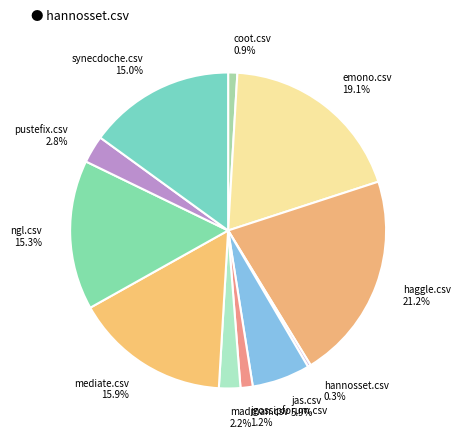

To the nearest percent, what is the average slice percentage?

9%